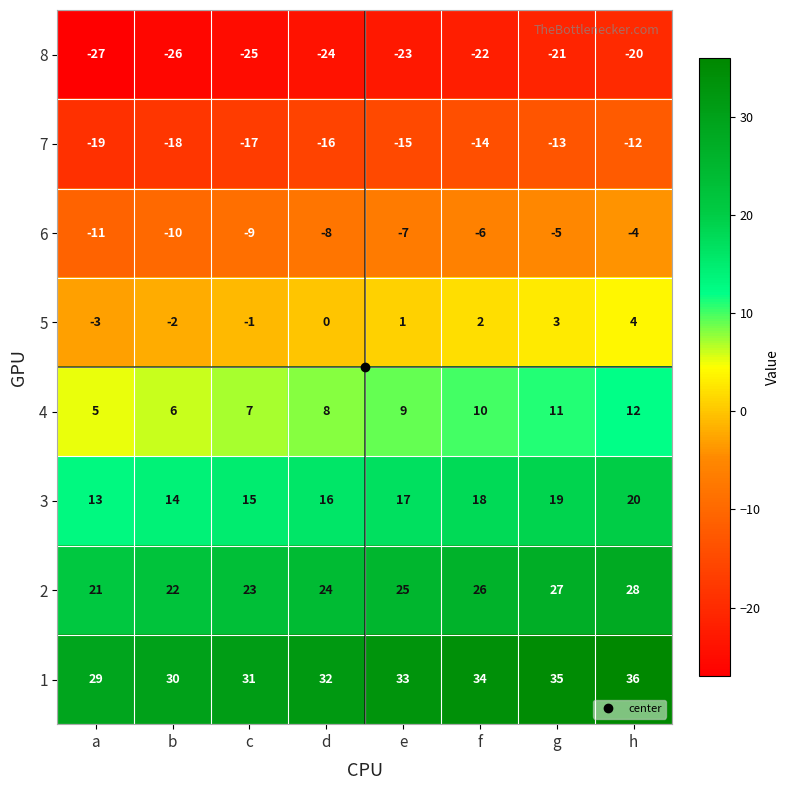

Rank the series by their maximum value, from lowest to highest.

8, 7, 6, 5, 4, 3, 2, 1